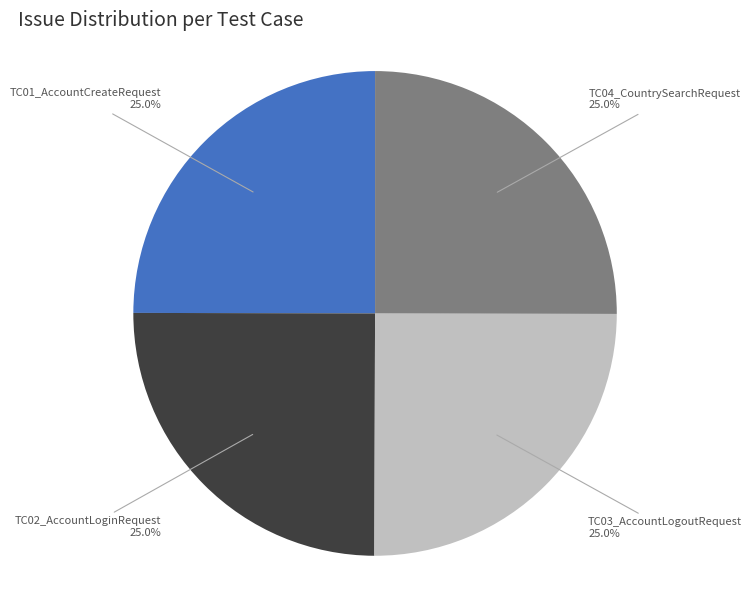

What is the ratio of the value at TC01_AccountCreateRequest to the value at TC02_AccountLoginRequest?

1.0